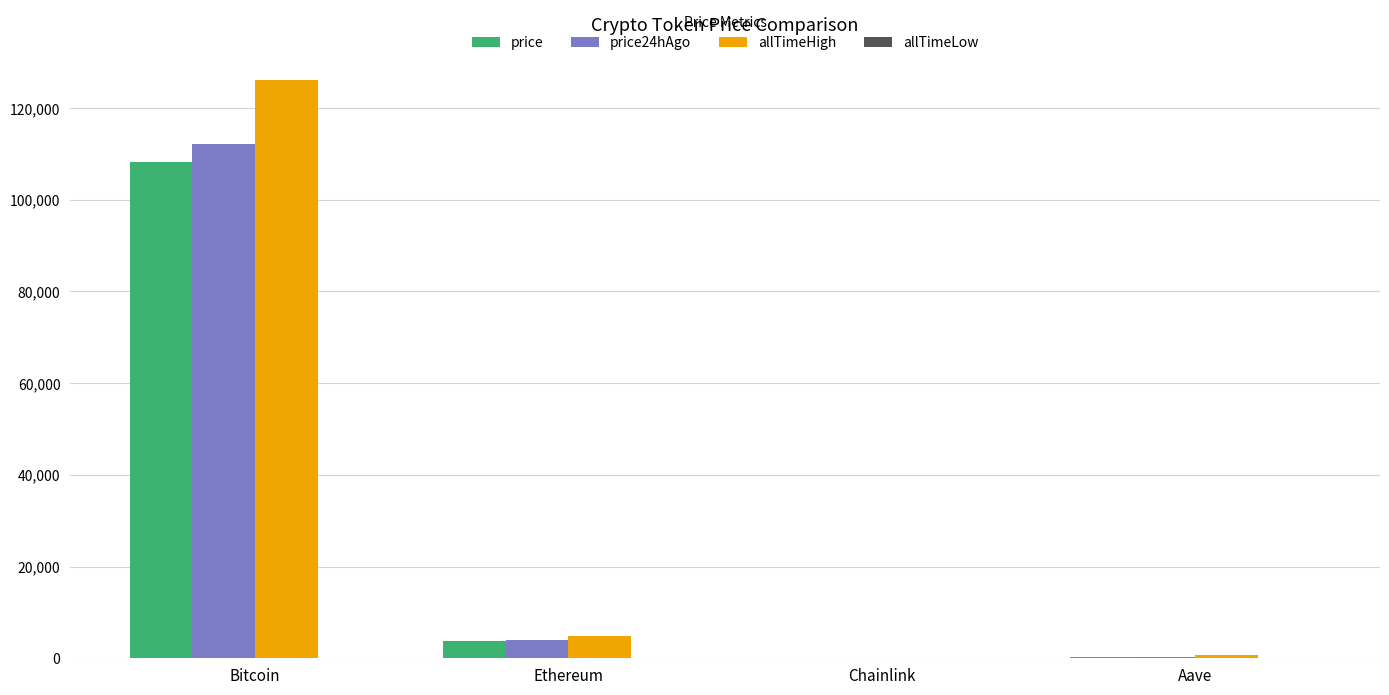

The value of allTimeHigh at Ethereum is 4946.1. True or false?

True